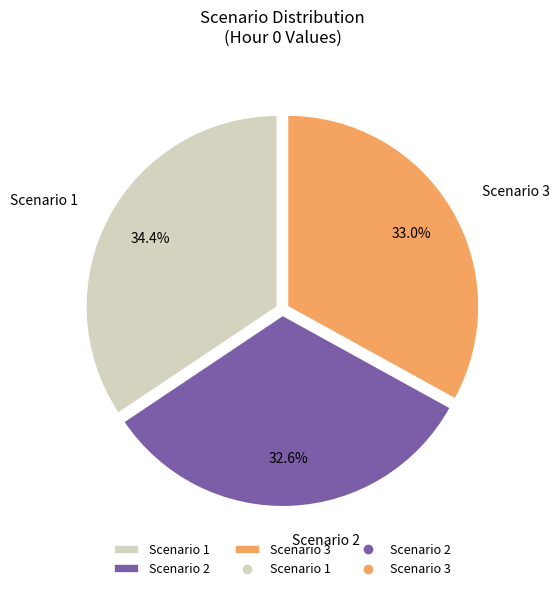

How many slices are in this pie chart?

3